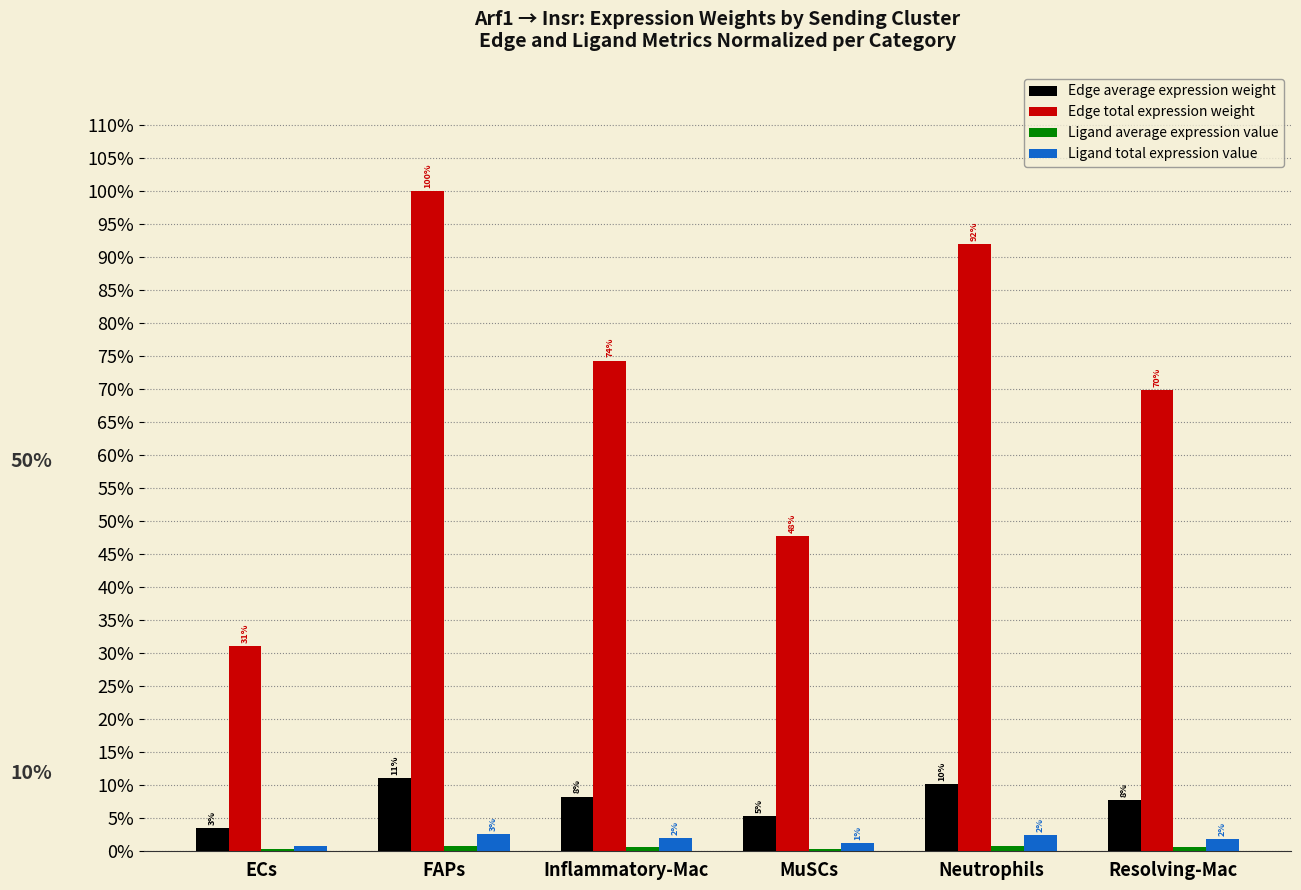

Does the chart contain stacked bars?

No